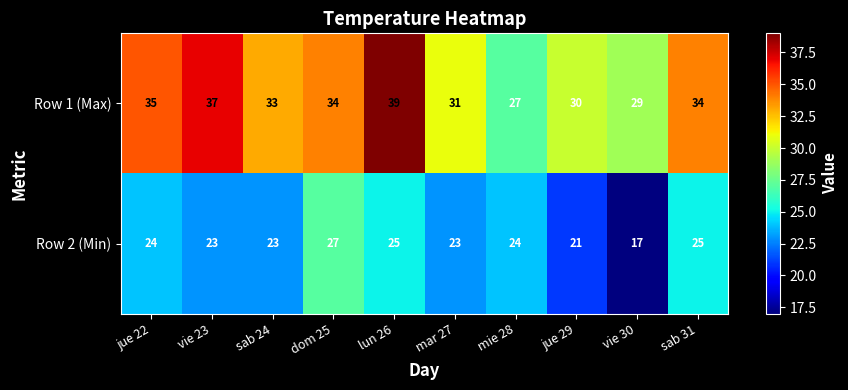

What is the average value of the Row 1 (Max) series?

33